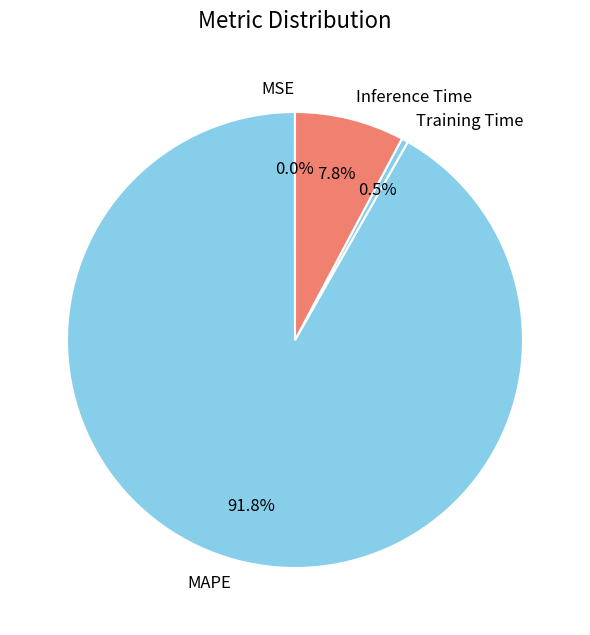

What is the largest slice in the pie chart?

MAPE